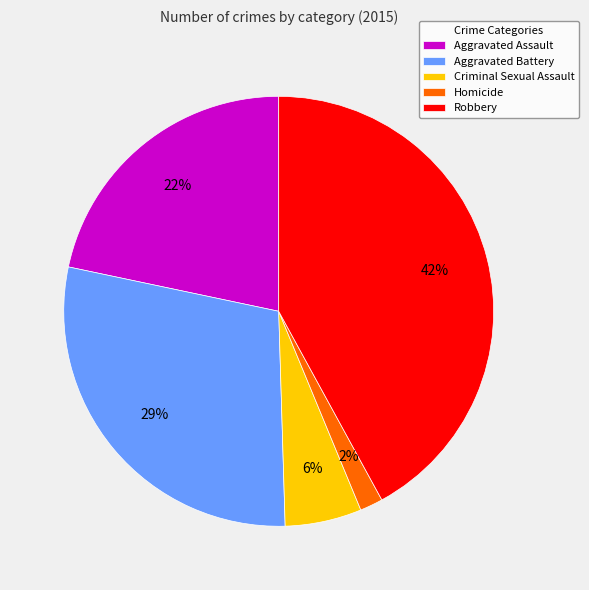

Which slice is the largest?

Robbery